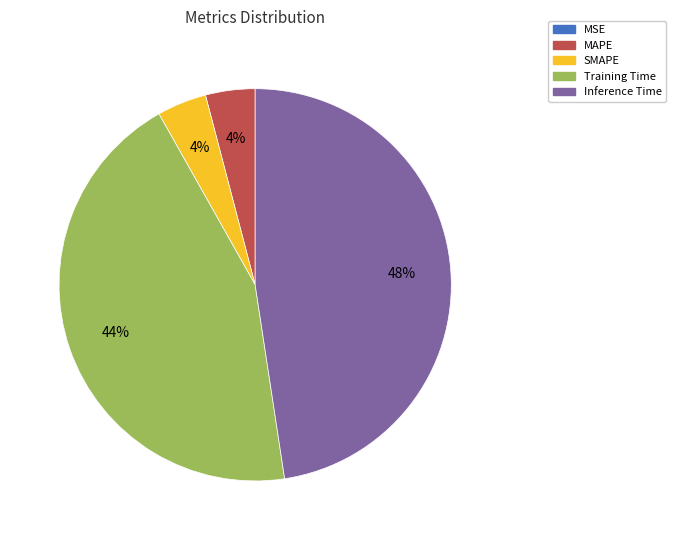

The Training Time slice represents 44% of the pie. True or false?

True